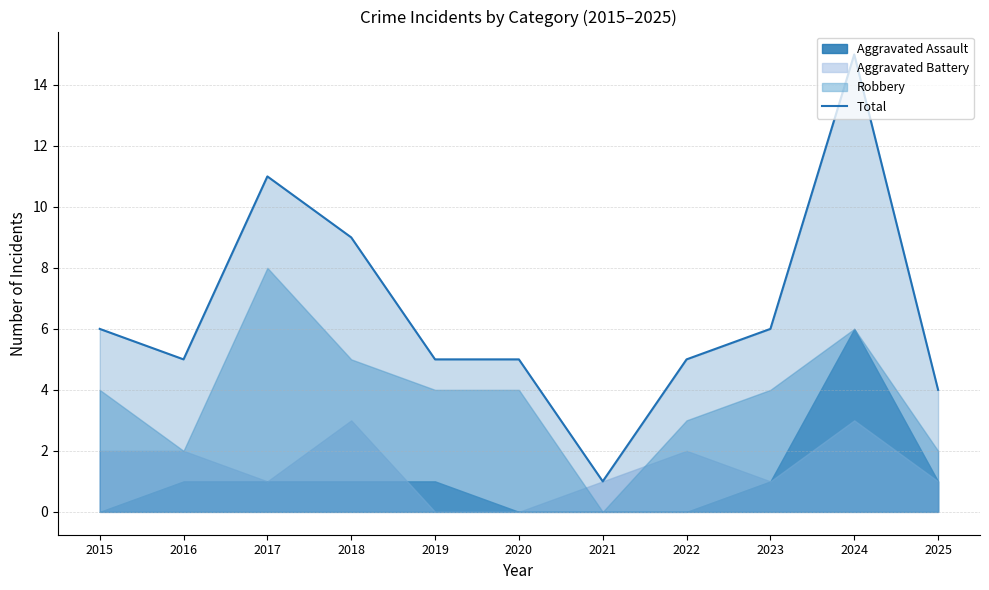

Which has a higher value, 2018 or 2020?

2018